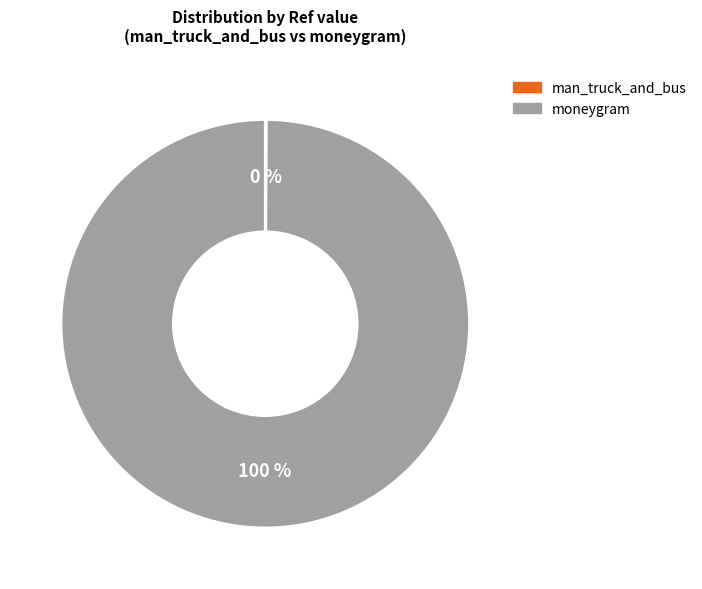

Which category accounts for the majority?

moneygram